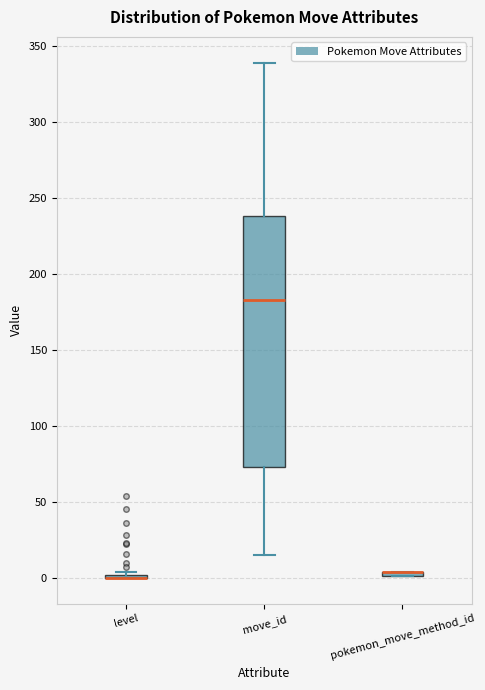

Where does the upper whisker of the box for move_id end on the y-axis? The values are not printed on the chart, so give them approximately, as read against the axis.

340